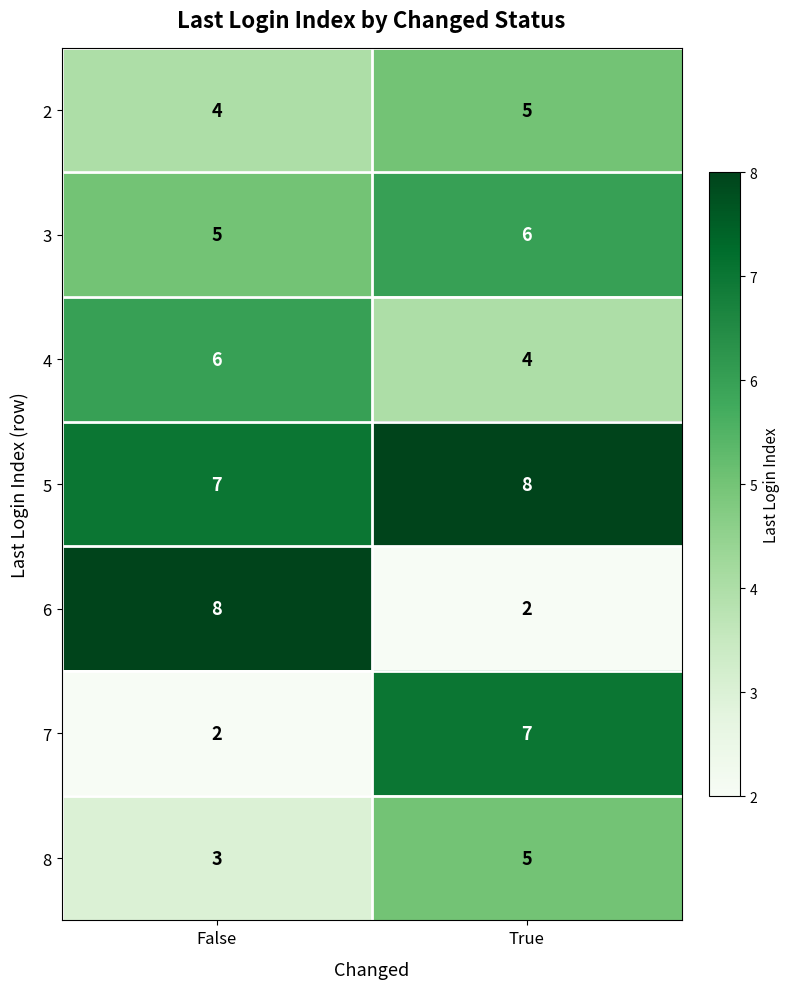

Count the number of data series in this chart.

7